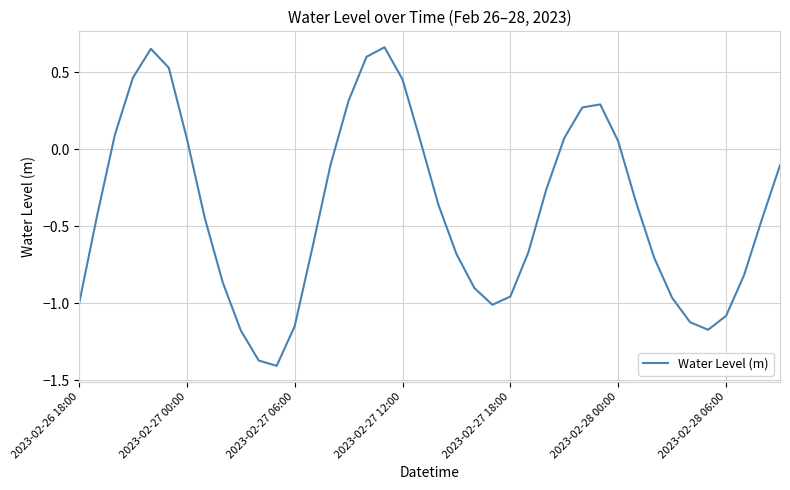

What is the difference between the maximum and minimum values?

2.1